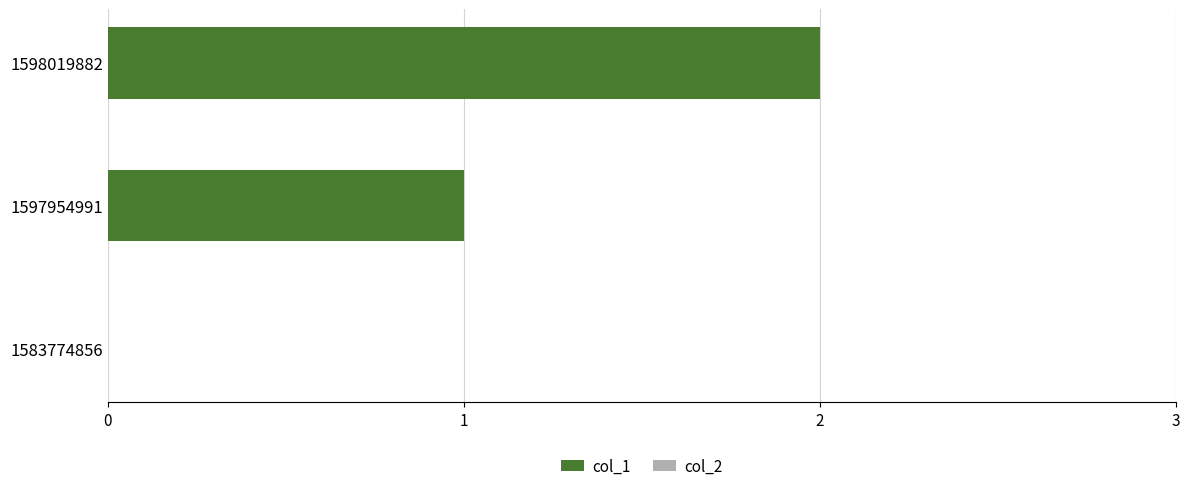

What is the sum of all values?

3